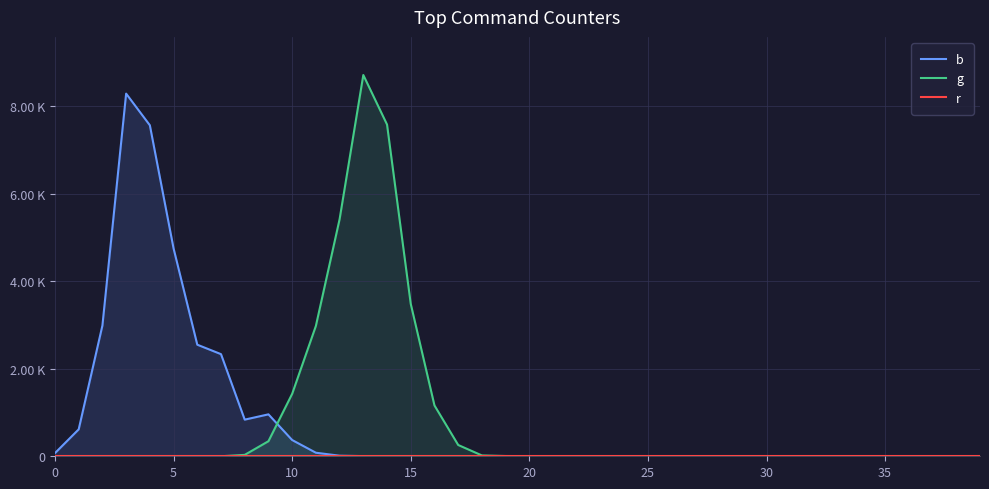

Which series has the largest total across all categories?

b